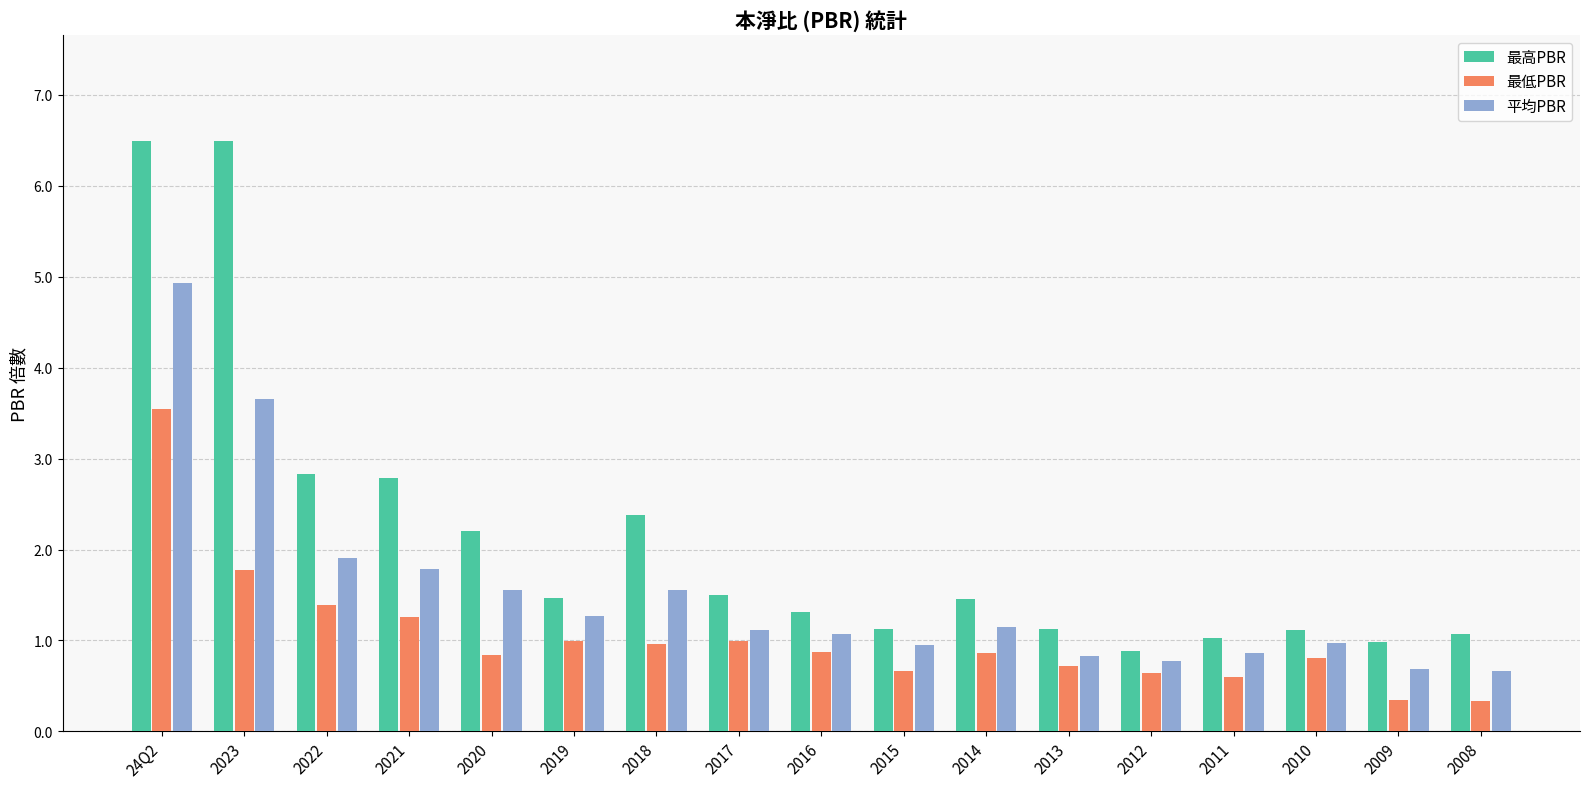

How many categories are shown in the chart?

17